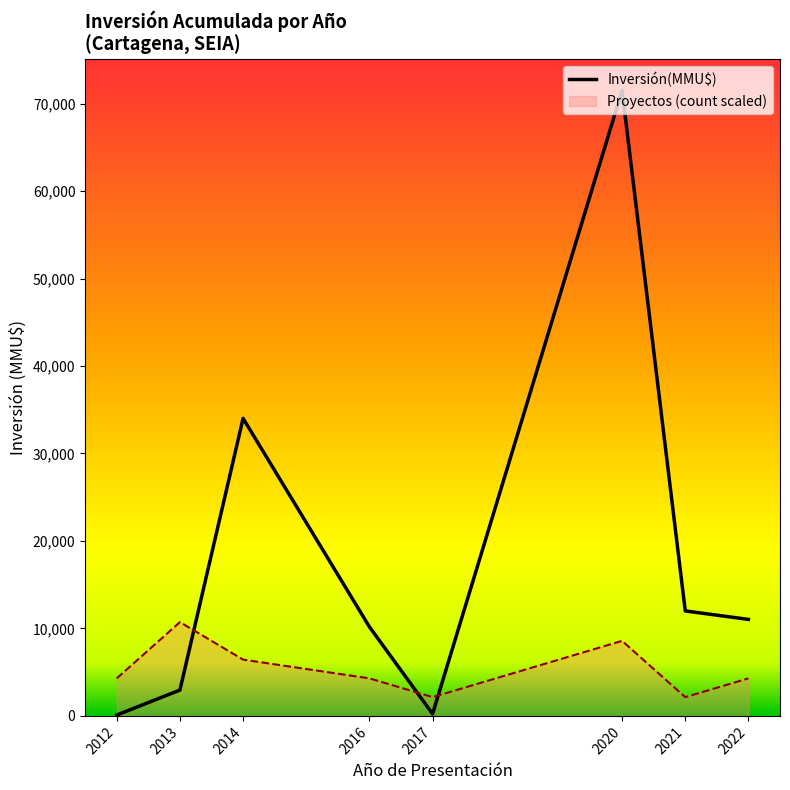

What is the greatest value displayed?

71499.0